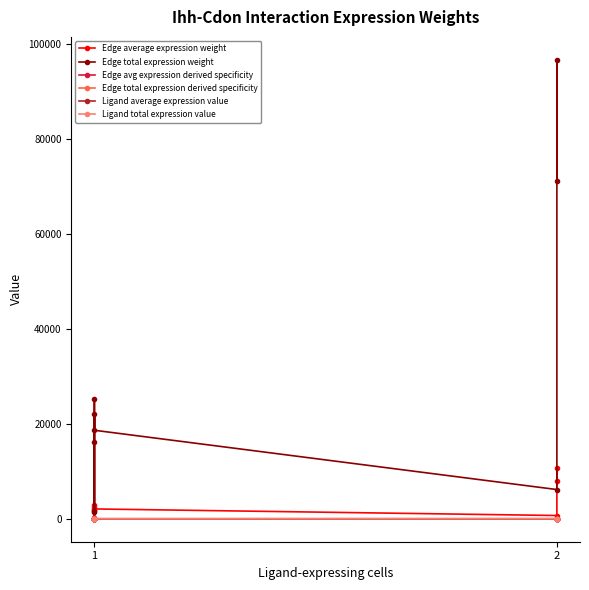

Where is the first local maximum for Edge avg expression derived specificity?

1